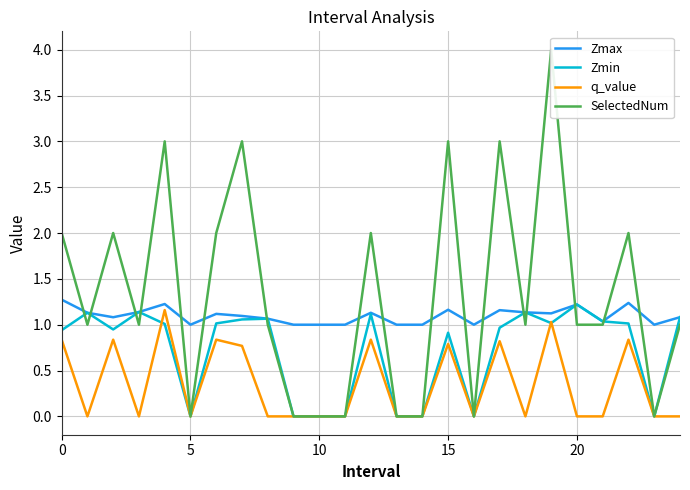

True or false: q_value and Zmax intersect in this chart.

False